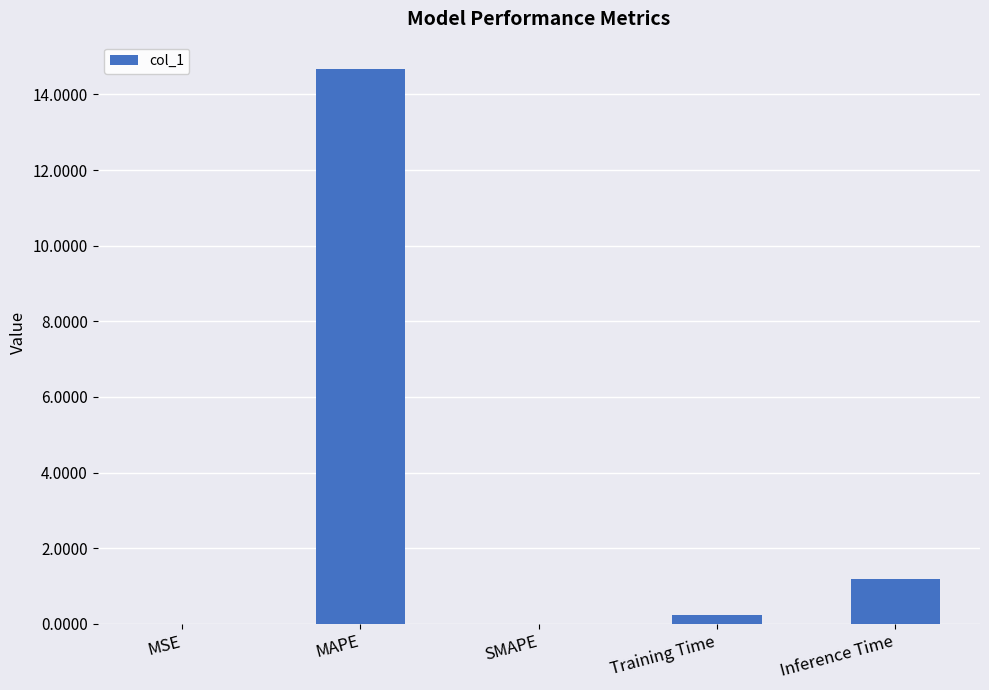

What is the maximum value shown in the chart?

14.7